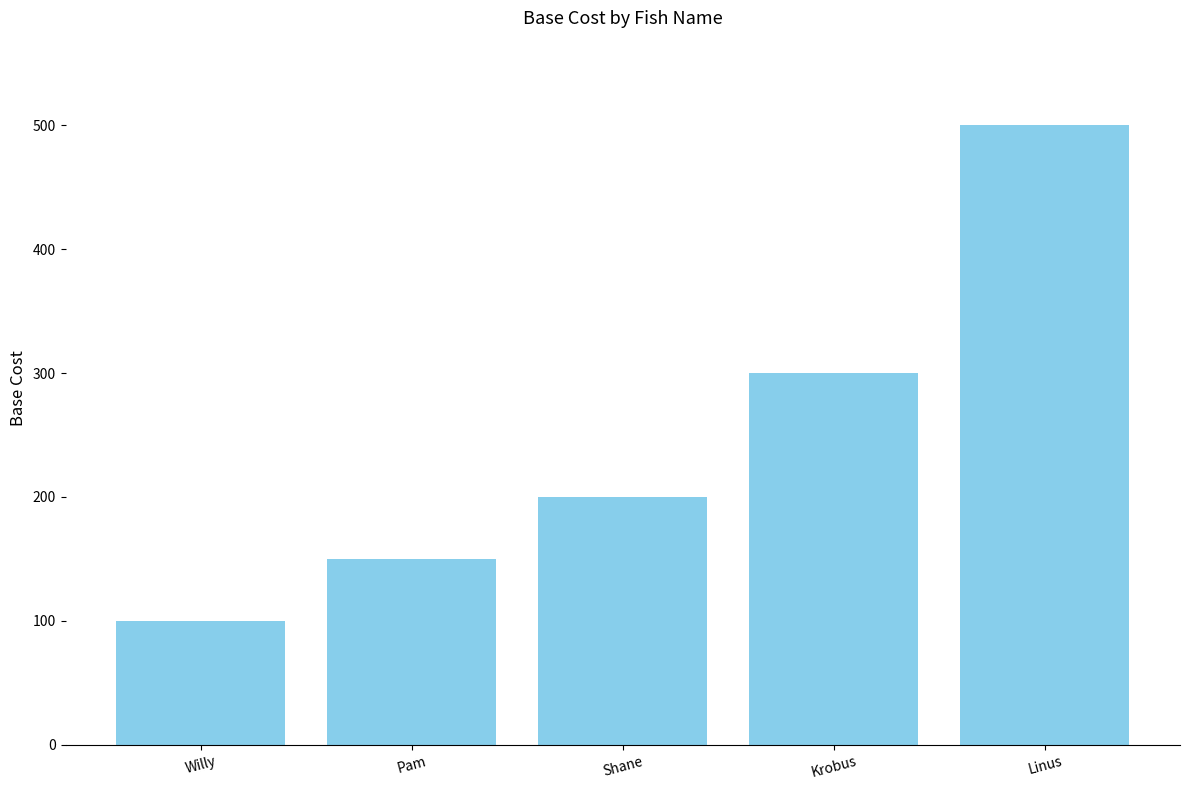

What is the value of the 4th bar from the left?

300